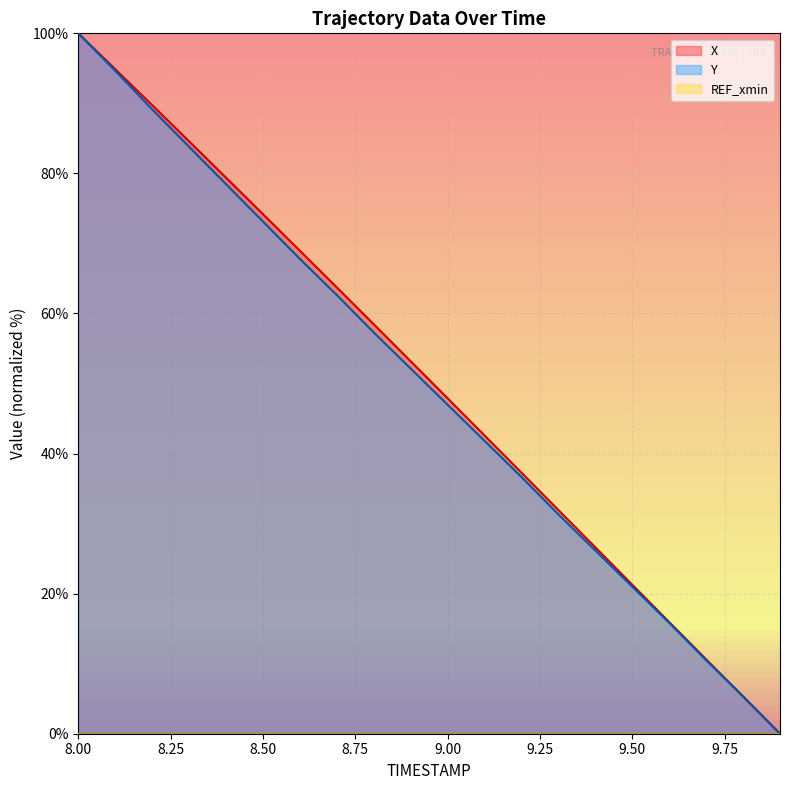

Does the chart display data point markers on the line(s)?

No